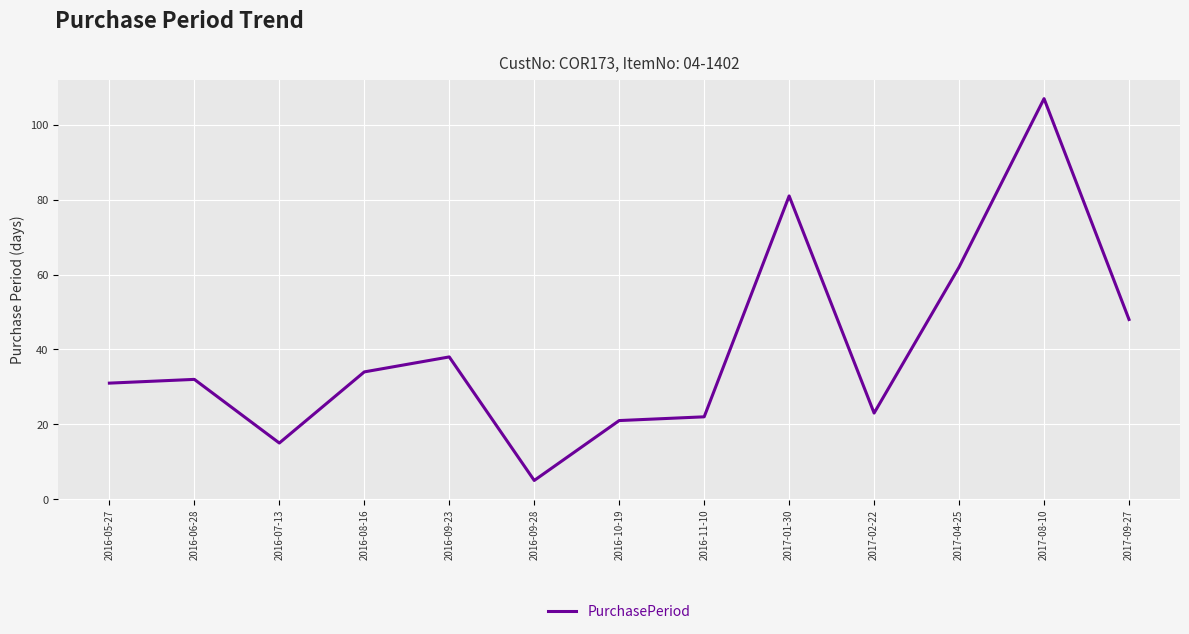

True or false: the data shows 32 at 2016-06-28.

True